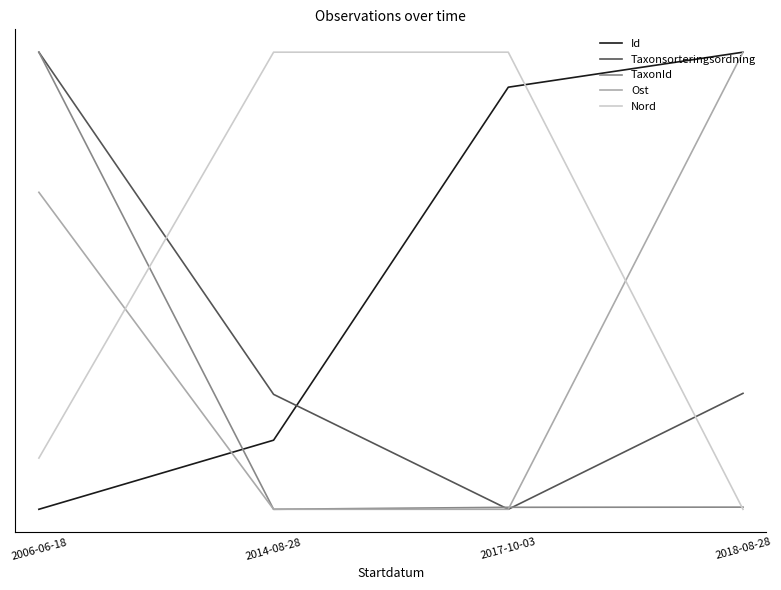

What is the difference between the second highest and minimum values in the Ost series?

0.7